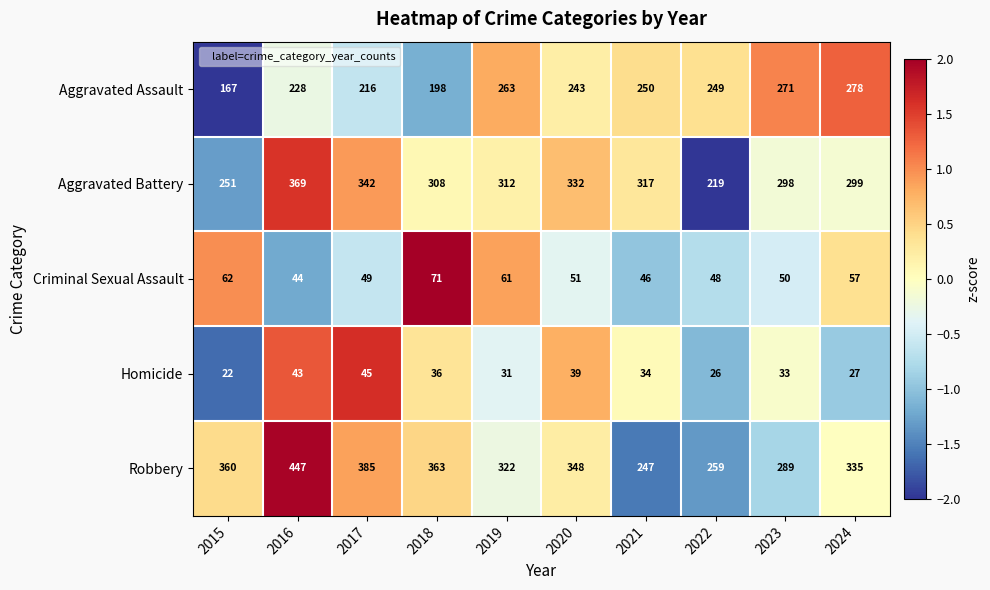

Is the value of Criminal Sexual Assault at 2019 greater than the value of Aggravated Assault at 2022?

No